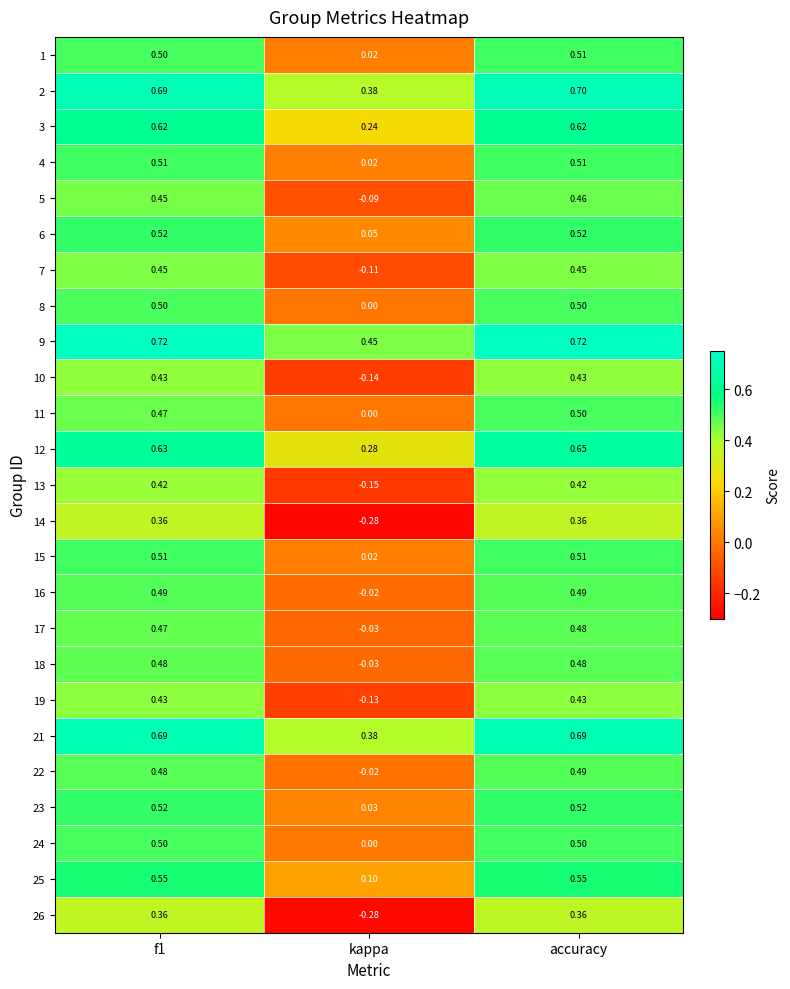

Between f1 and accuracy, which series saw the biggest shift?

11